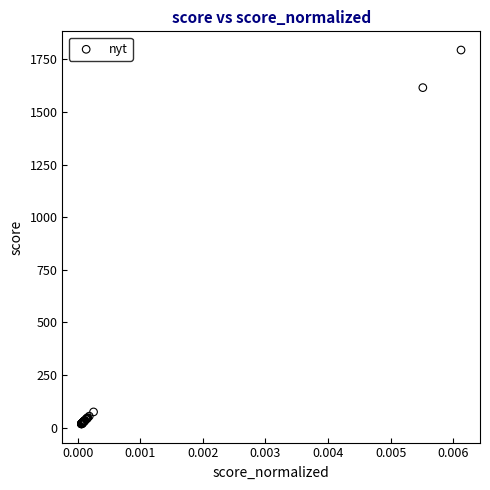

What Y value in the scatter plot is closest to 906?

1615.9